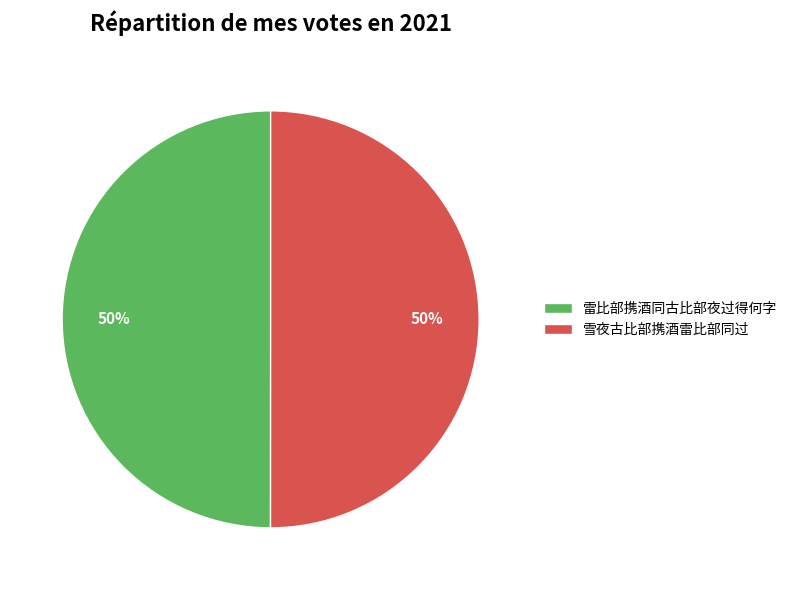

To the nearest percent, what is the average slice percentage?

50%